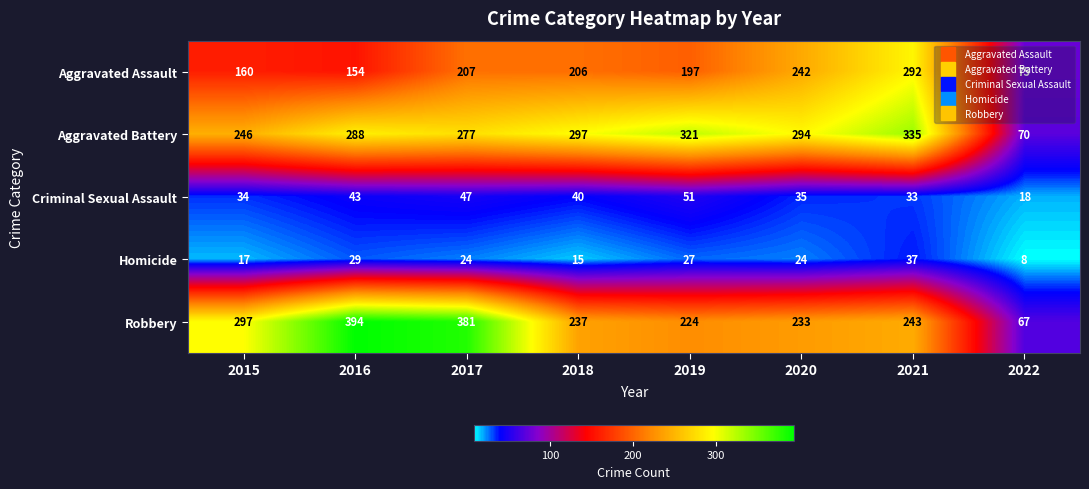

At how many categories does at least one series exceed 164?

7